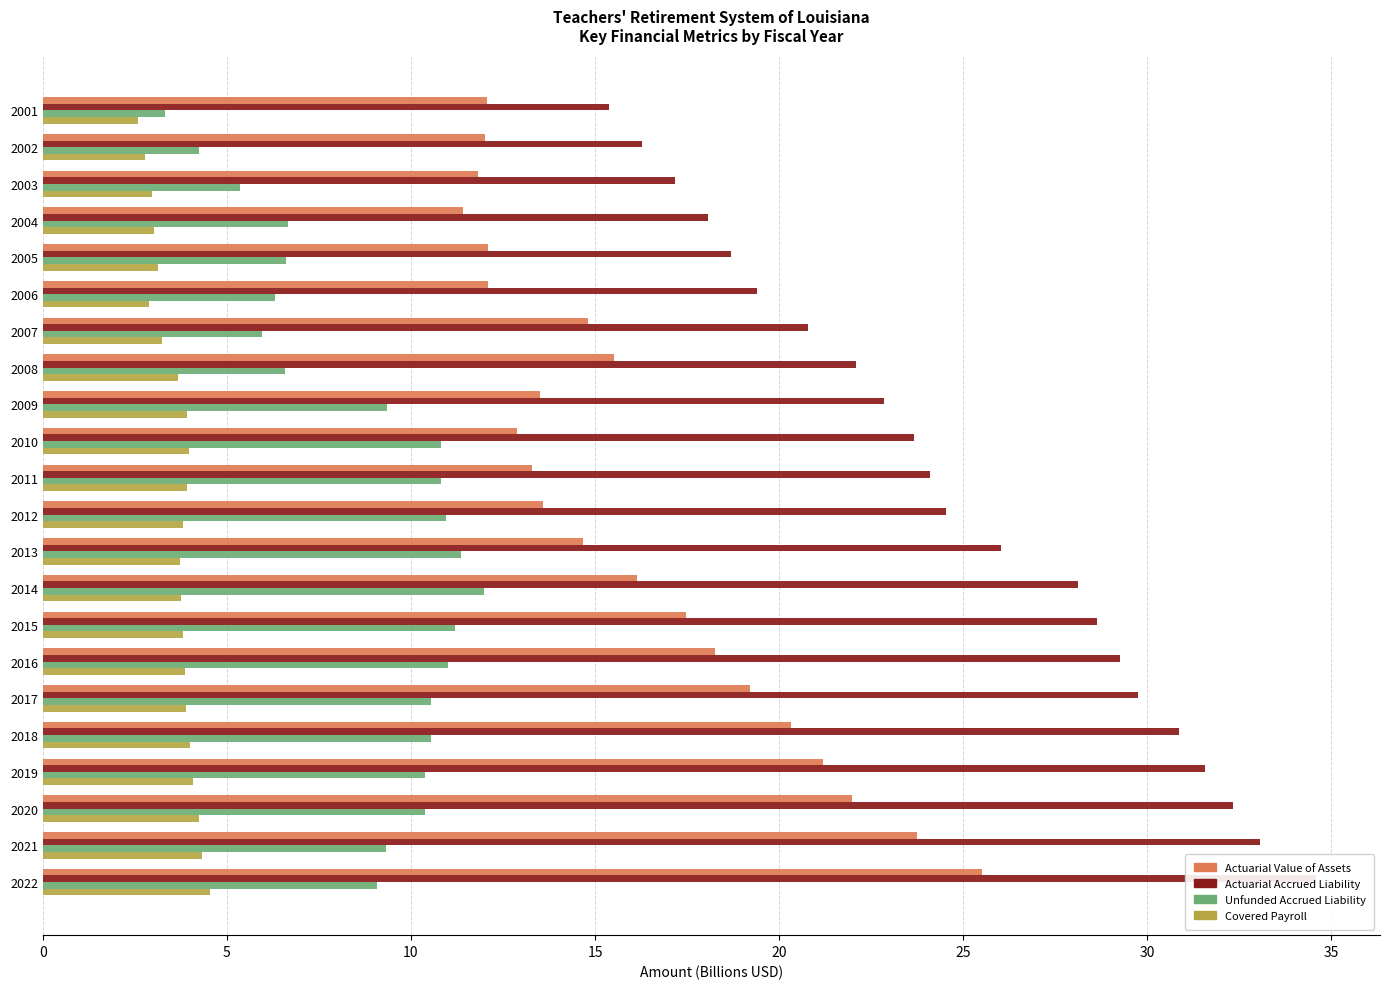

What is the value of the Unfunded Accrued Liability bar at the 1st from the left?

3.3